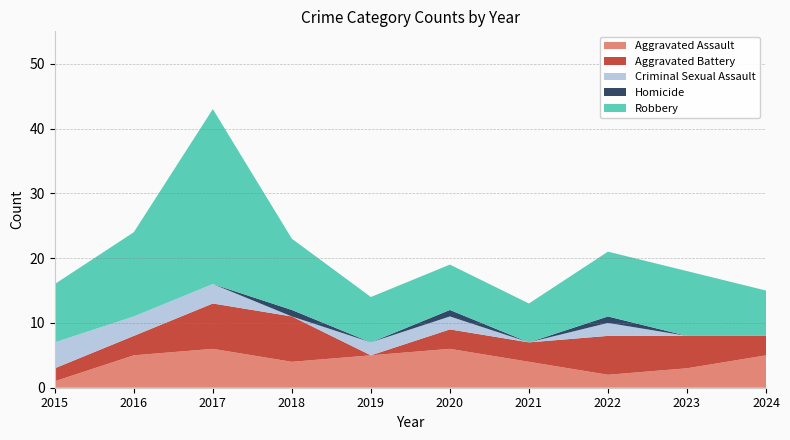

Reading left to right, transcribe all the data shown in this chart.

Aggravated Assault: 2015=1	2016=5	2017=6	2018=4	2019=5	2020=6	2021=4	2022=2	2023=3	2024=5
Aggravated Battery: 2015=2	2016=3	2017=7	2018=7	2019=0	2020=3	2021=3	2022=6	2023=5	2024=3
Criminal Sexual Assault: 2015=4	2016=3	2017=3	2018=0	2019=2	2020=2	2021=0	2022=2	2023=0	2024=0
Homicide: 2015=0	2016=0	2017=0	2018=1	2019=0	2020=1	2021=0	2022=1	2023=0	2024=0
Robbery: 2015=9	2016=13	2017=27	2018=11	2019=7	2020=7	2021=6	2022=10	2023=10	2024=7